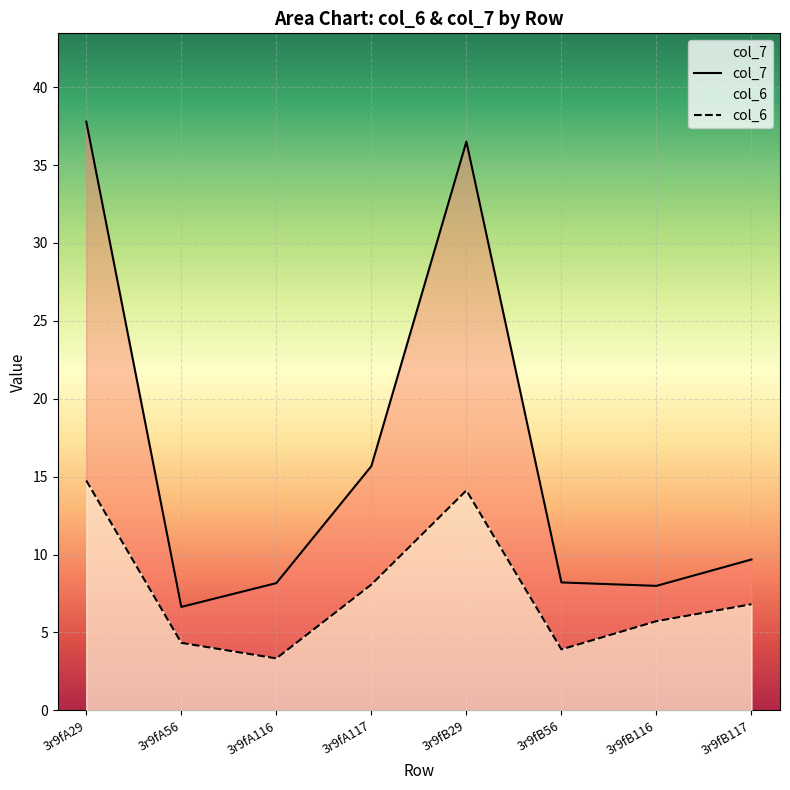

What is the difference between the maximum and second lowest values in the col_7 series?

29.8